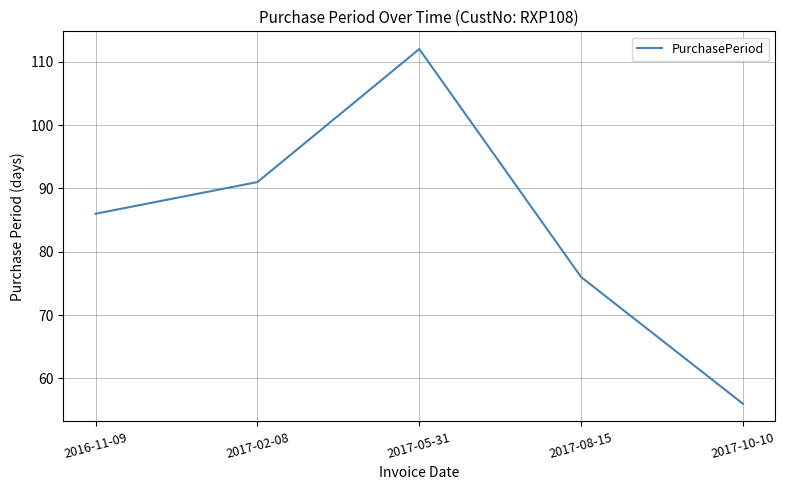

Between 2017-10-10 and 2017-08-15, which is larger?

2017-08-15